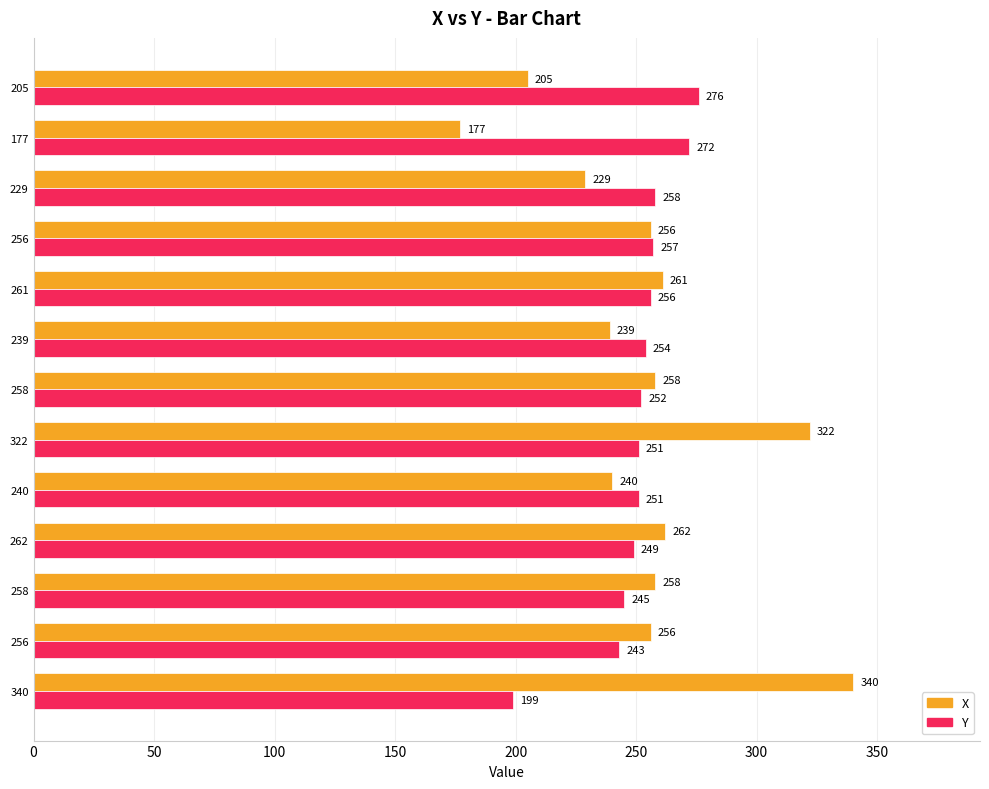

What are all the series names shown in the legend?

X, Y